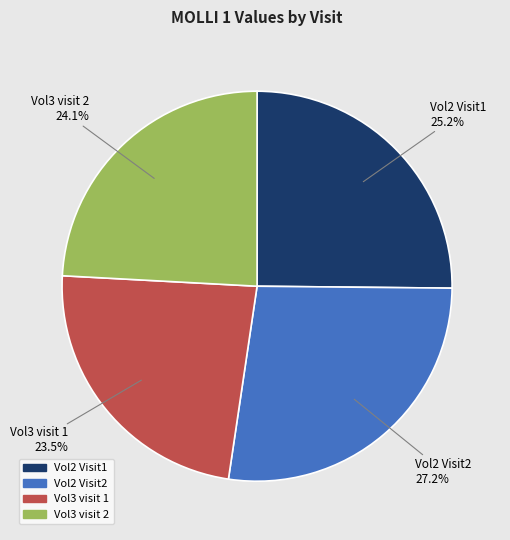

To the nearest percent, what is the average slice percentage?

25%